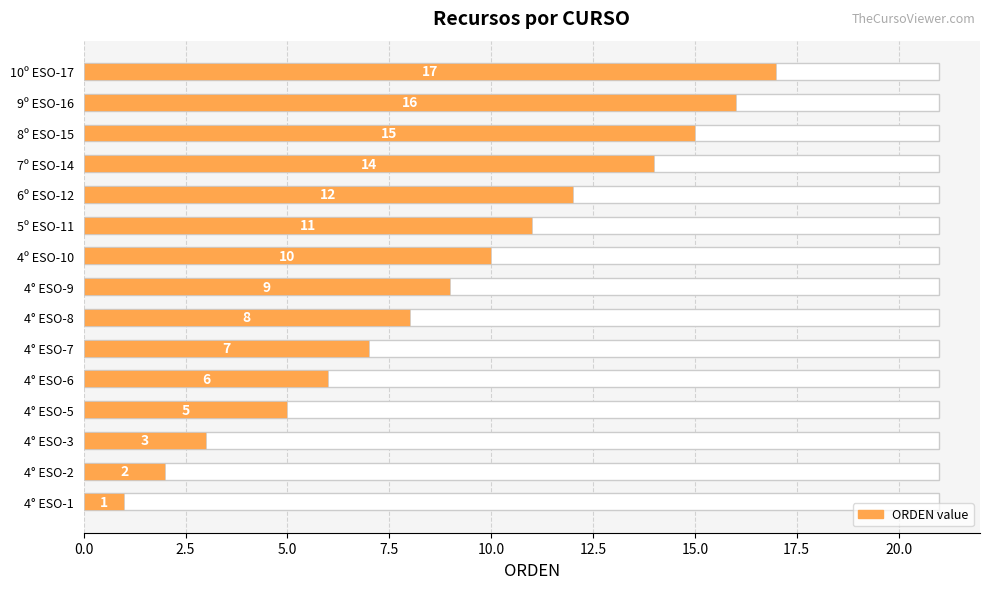

The chart shows a value of 12 at 4° ESO-8. True or false?

False